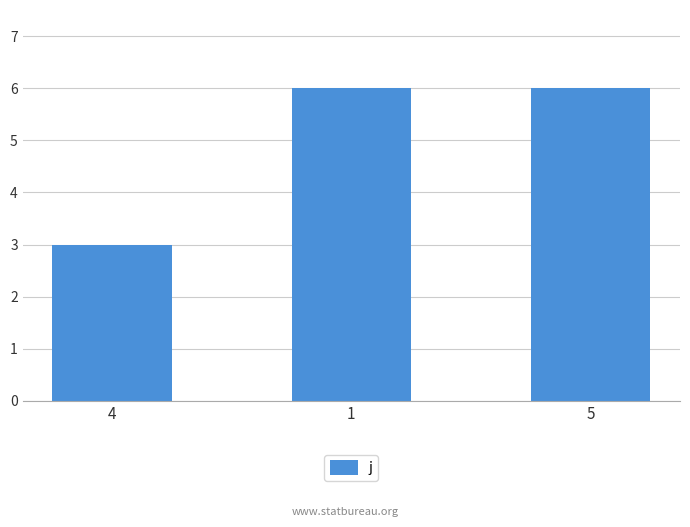

The value at 1 is 6. True or false?

True